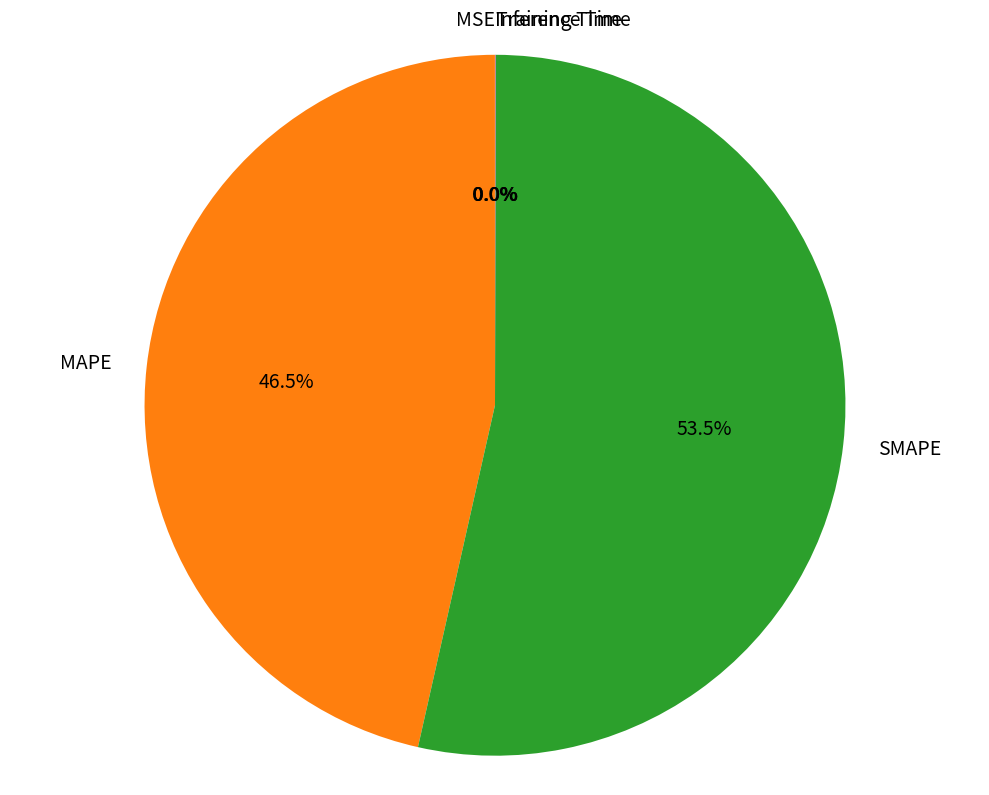

Which category has the biggest portion of the pie?

SMAPE